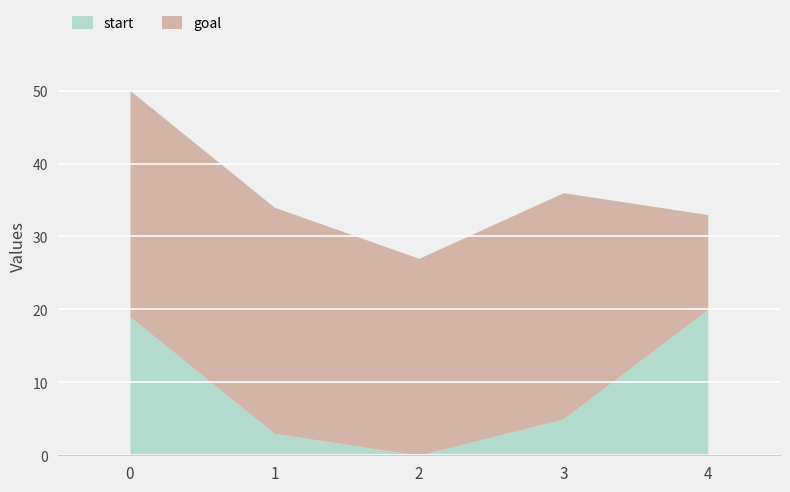

How many times do start and goal cross each other?

1